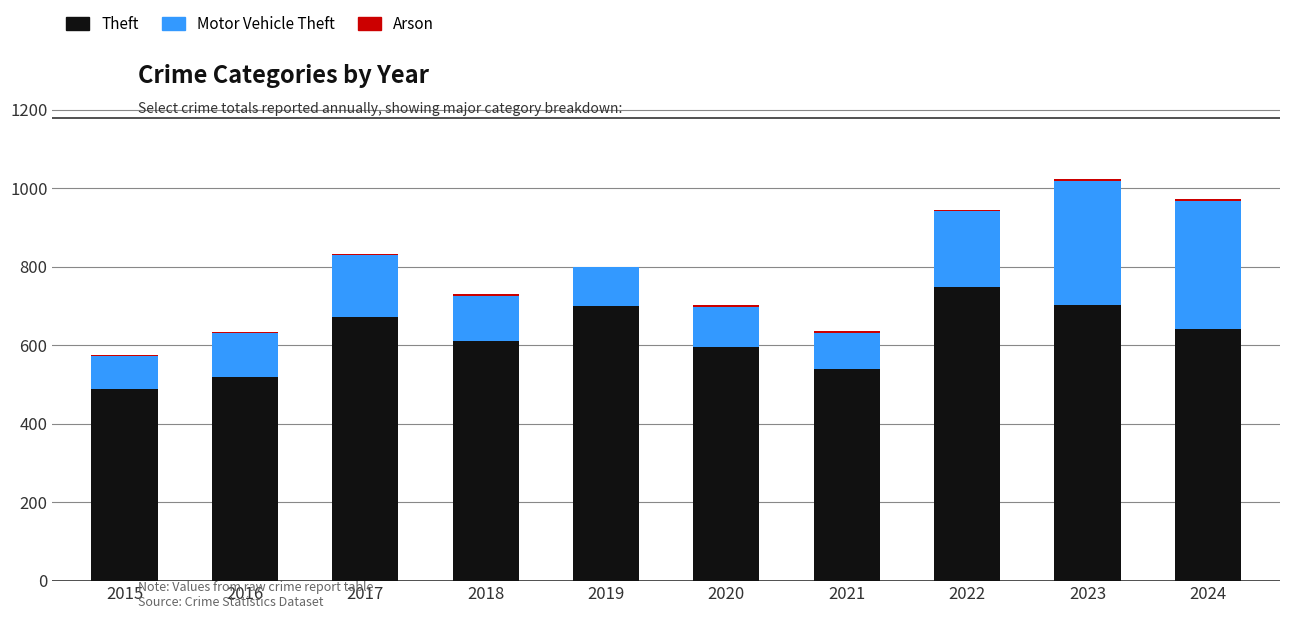

What is the maximum value for Theft?

747